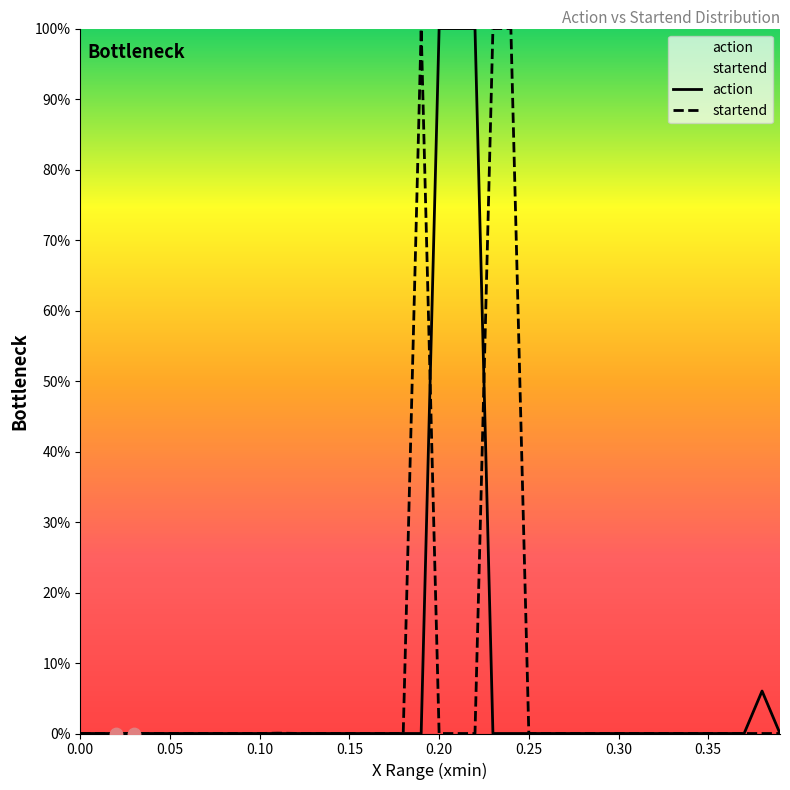

At how many categories does at least one series exceed 0?

38